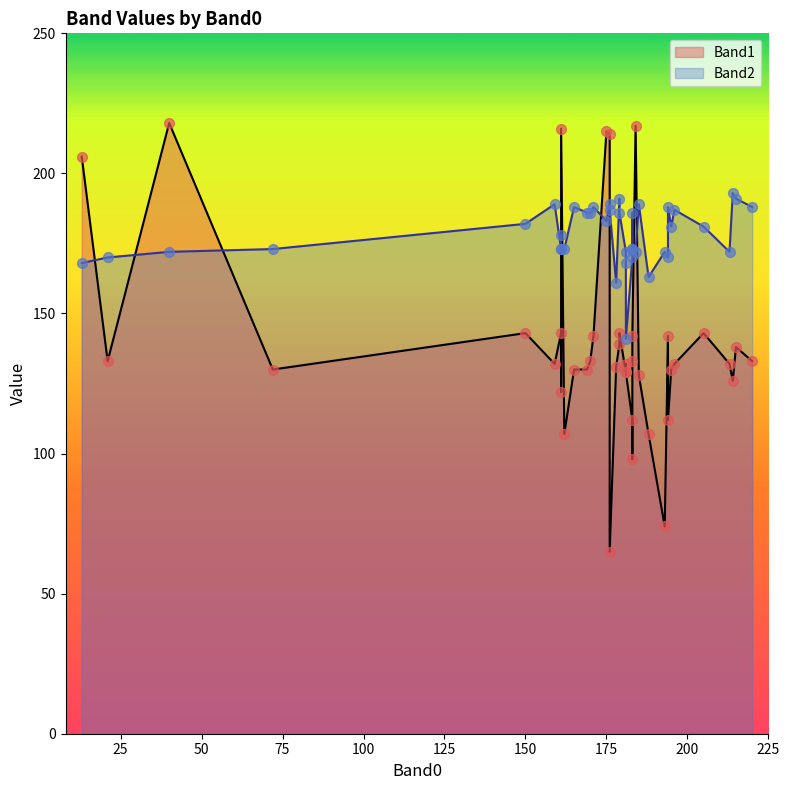

Which series has the largest total across all categories?

Band2